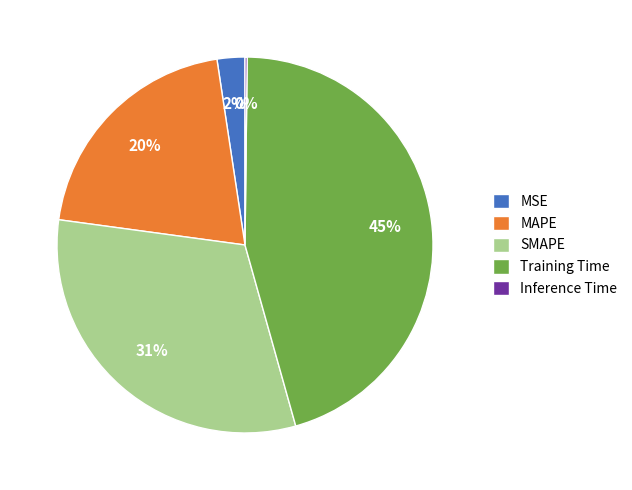

Which has a higher value, SMAPE or Training Time?

Training Time